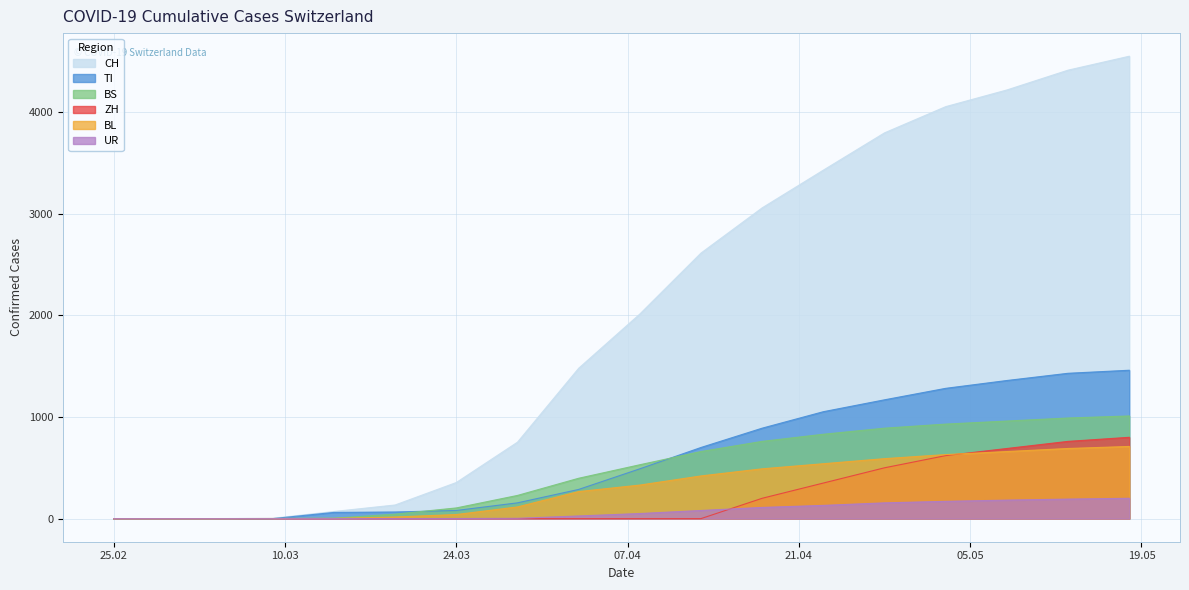

Is the value of ZH at 2020-05-03 greater than the value of UR at 2020-03-29?

Yes